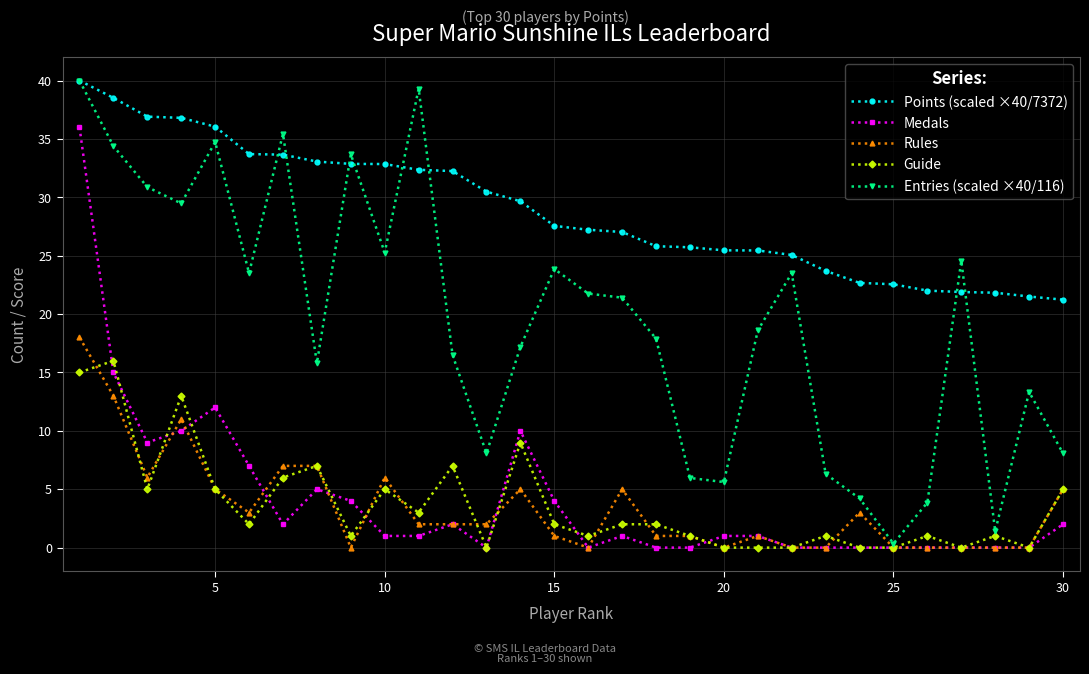

Which series has the widest spread of values?

Entries (scaled ×40/116)